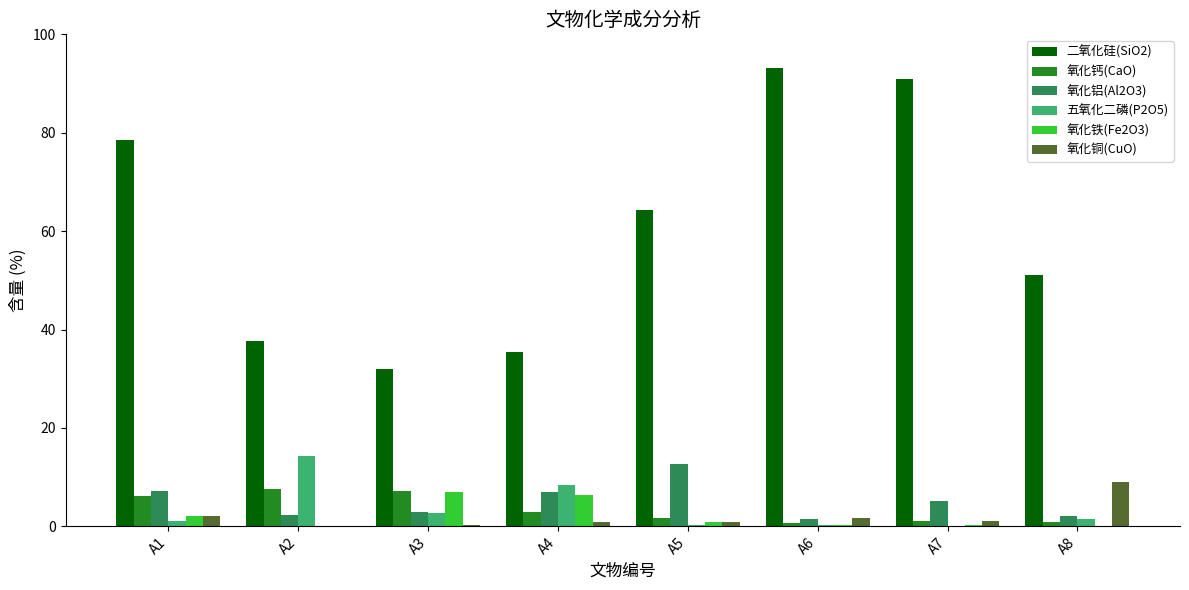

What is the sum of all 氧化铁(Fe2O3) values?

17.0